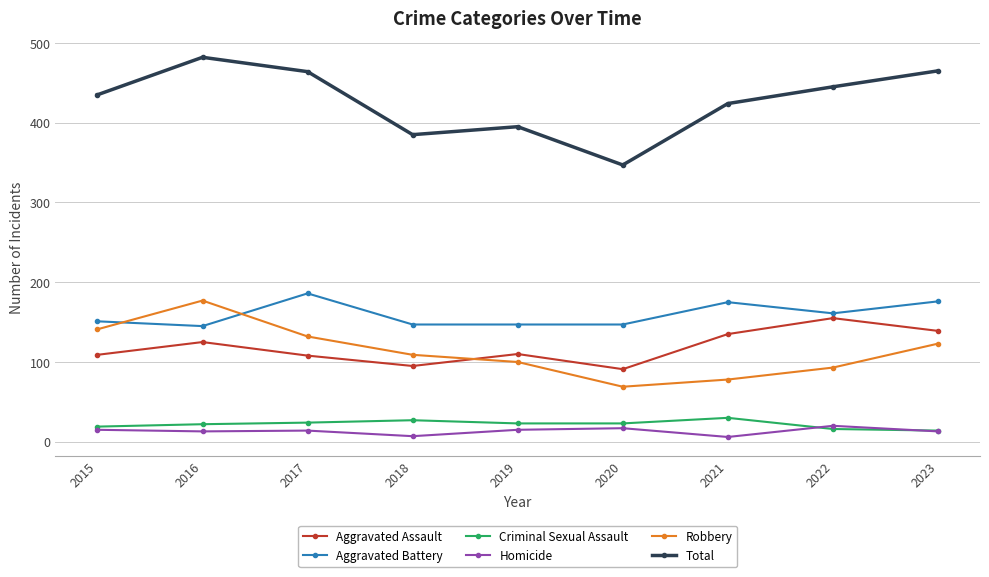

Which series changed the most between 2021 and 2023?

Robbery